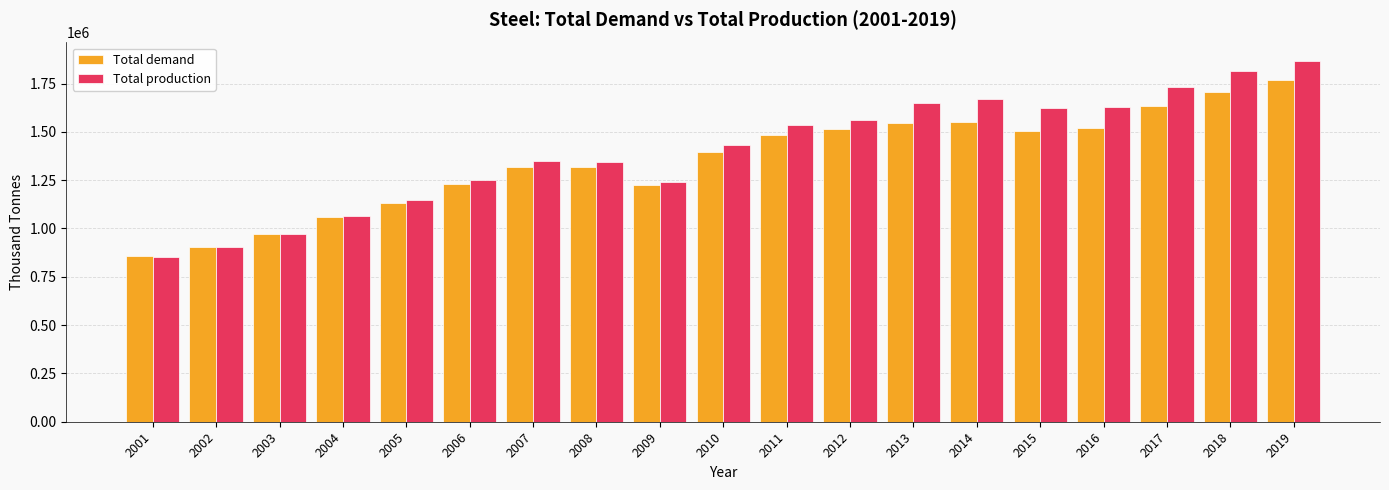

What is the maximum value for Total production?

1869000.0